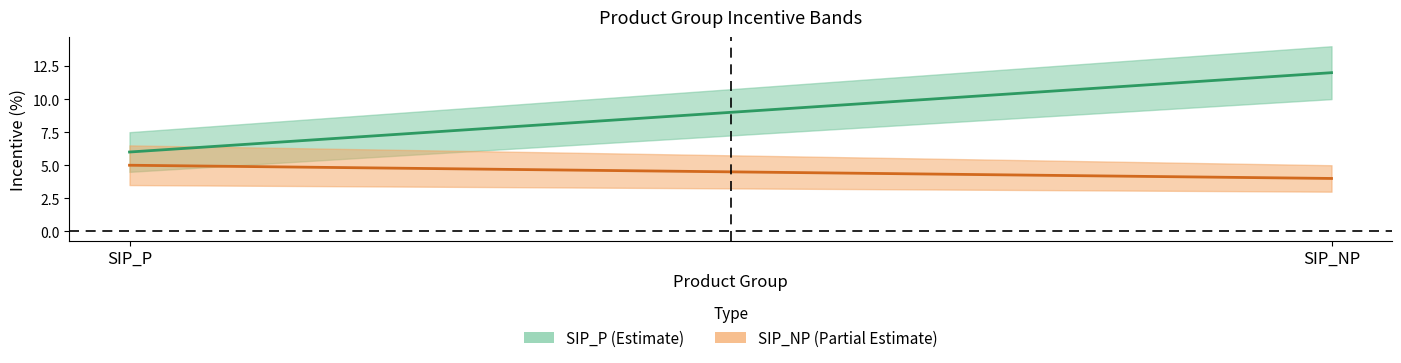

At SIP_P, list the series in order from smallest to largest.

SIP_NP, SIP_P